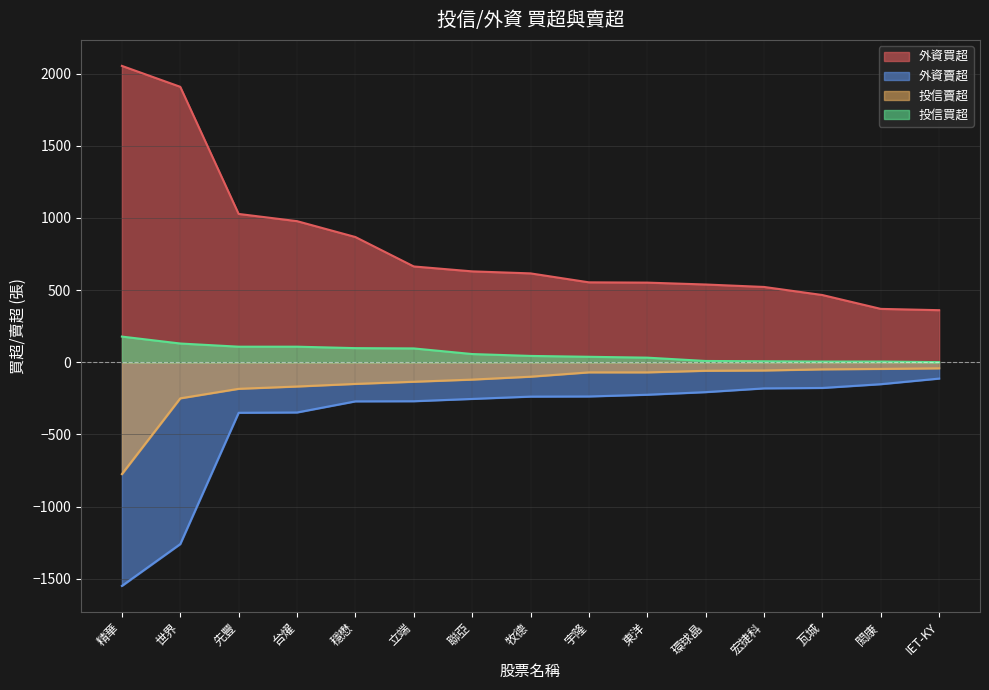

Is it true that 外資賣超 equals -113 at IET-KY?

True